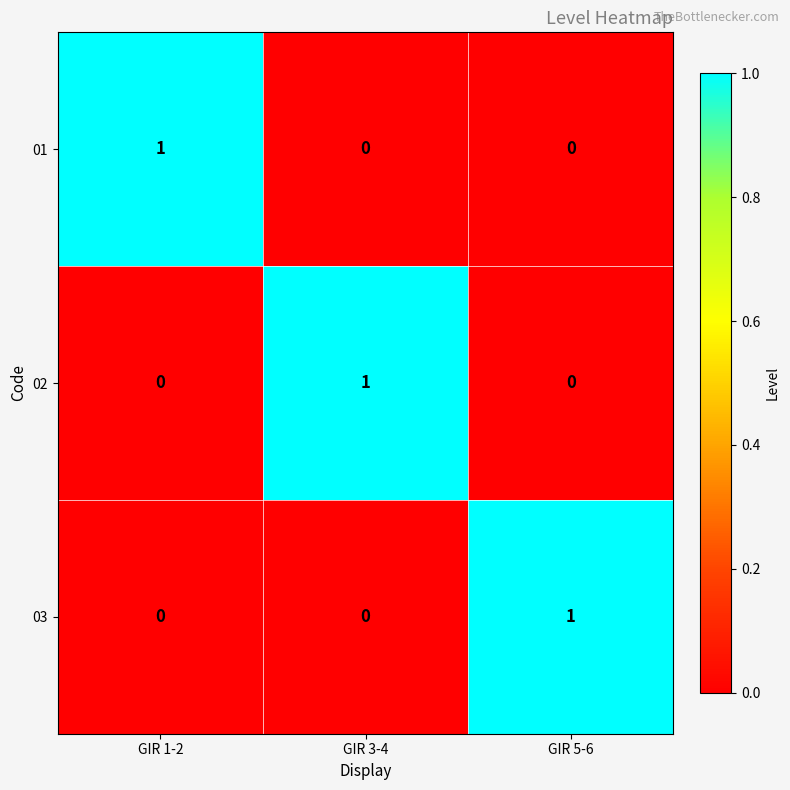

How many 03 values are between 0 and 1?

3